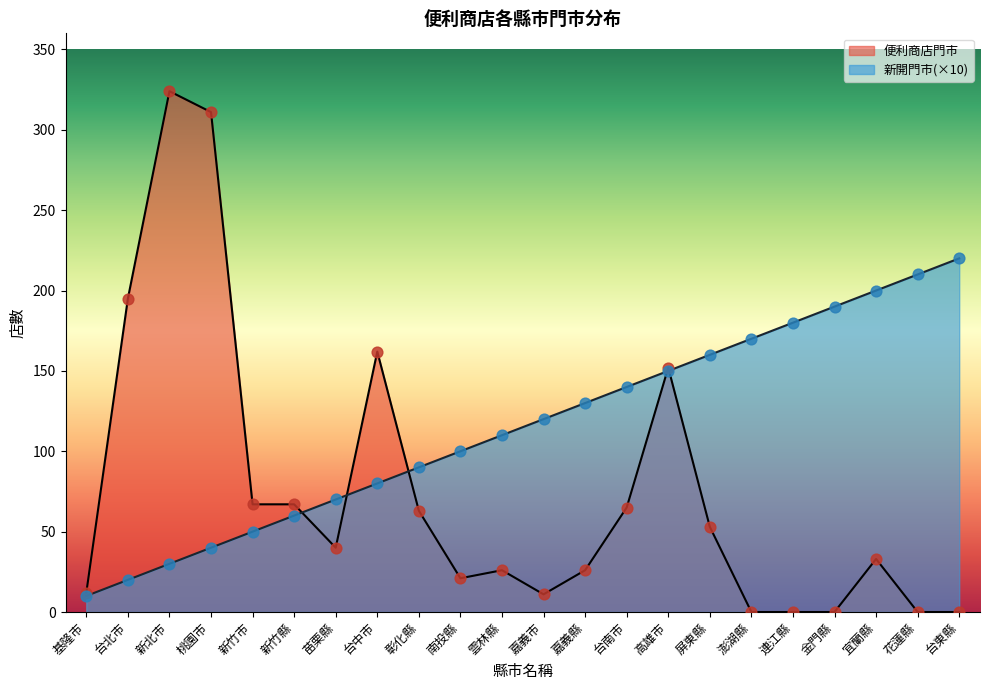

Which series contains the highest Y value?

便利商店門市